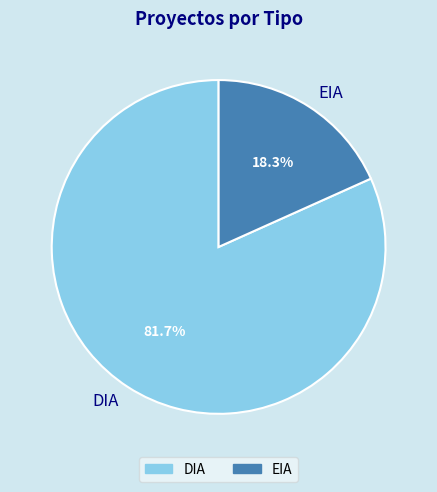

How much of the chart is everything except EIA?

81.7%